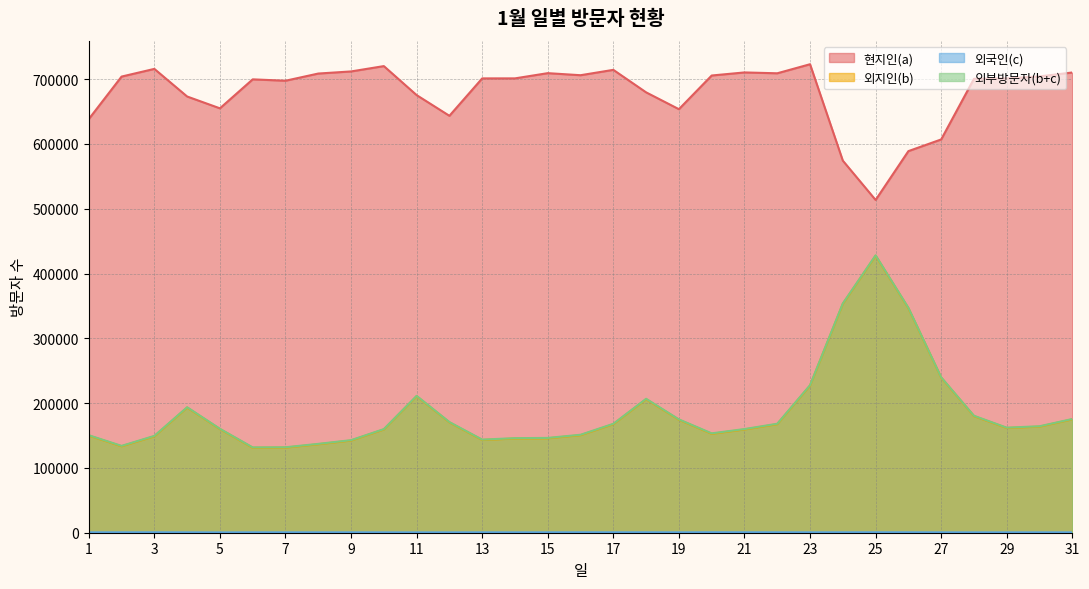

Between 10 and 18, which series saw the biggest shift?

외부방문자(b+c)